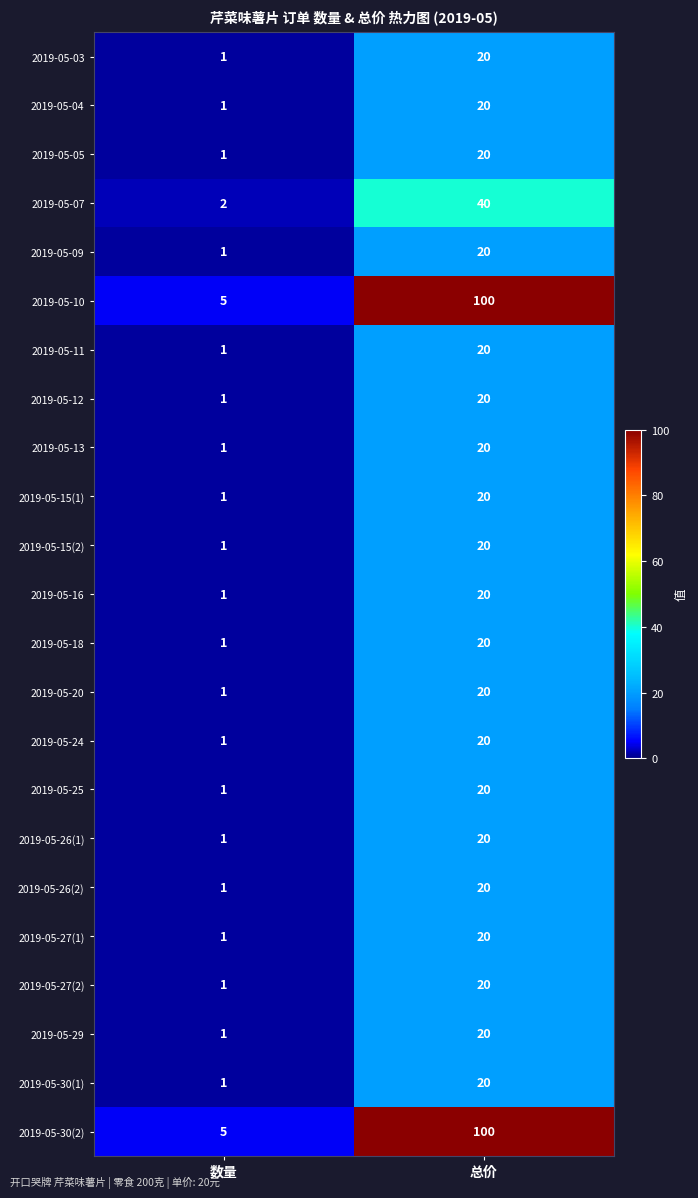

The value of 2019-05-30(2) at 数量 is 5. True or false?

True